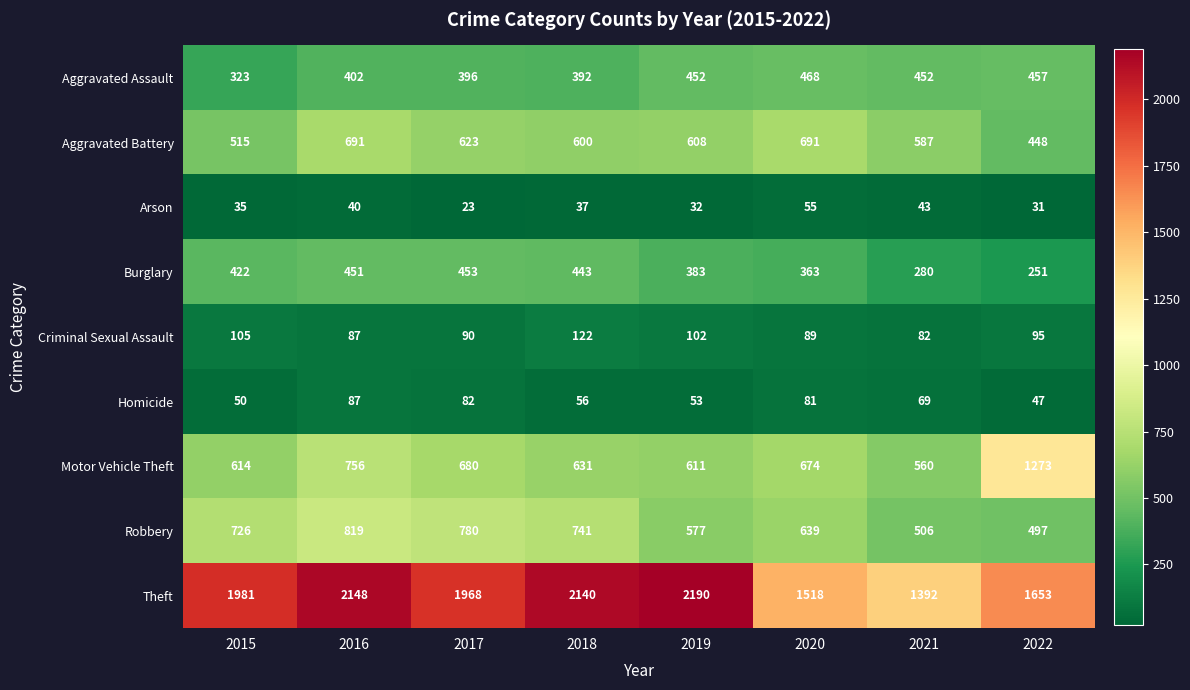

What is the sum of all Robbery values?

5285